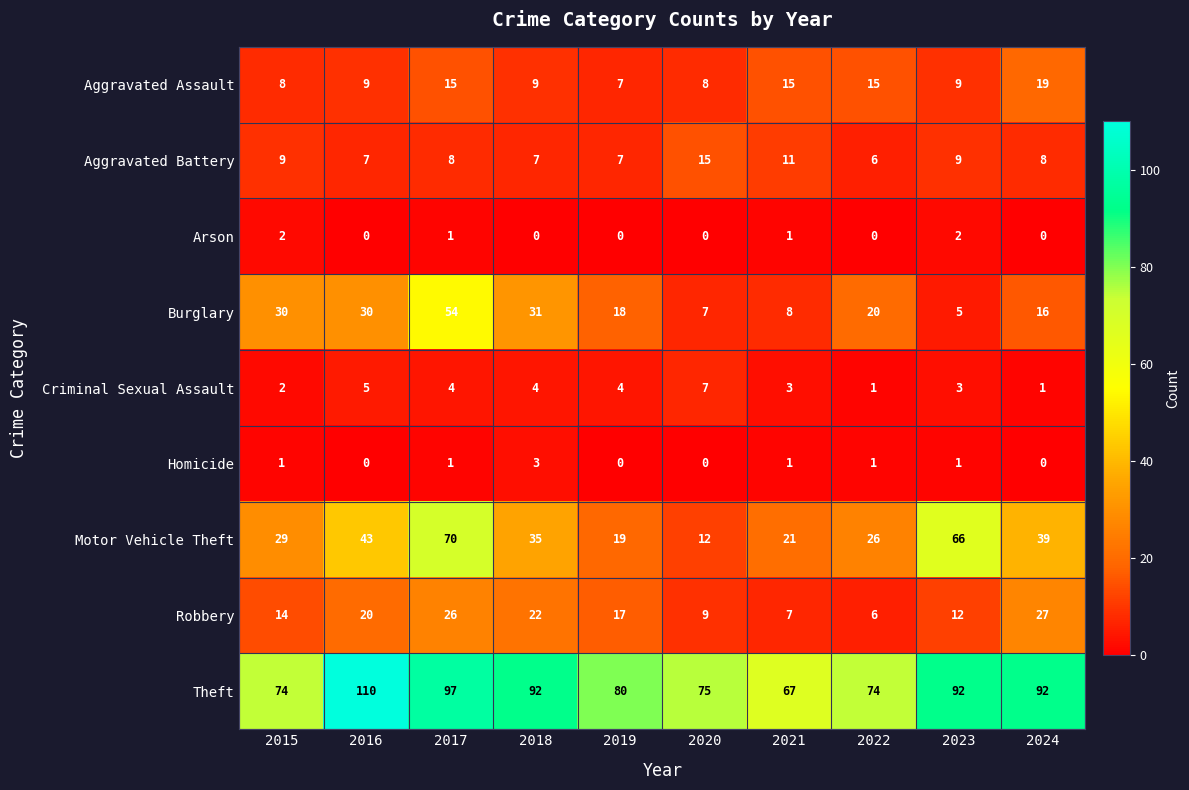

Count the number of data series in this chart.

9